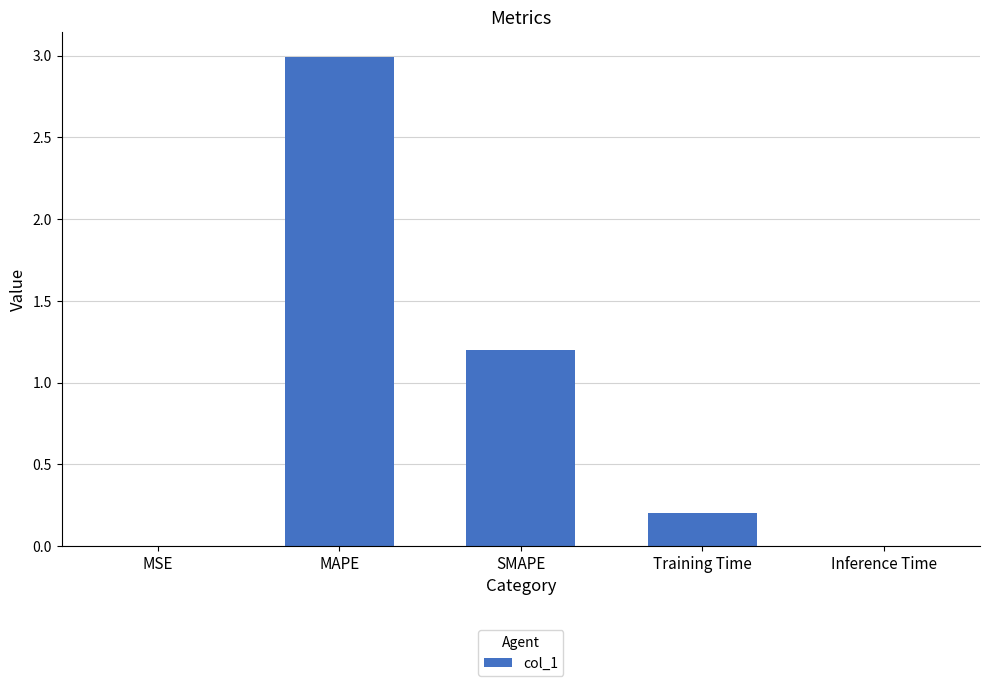

Between Training Time and MSE, which is larger?

Training Time